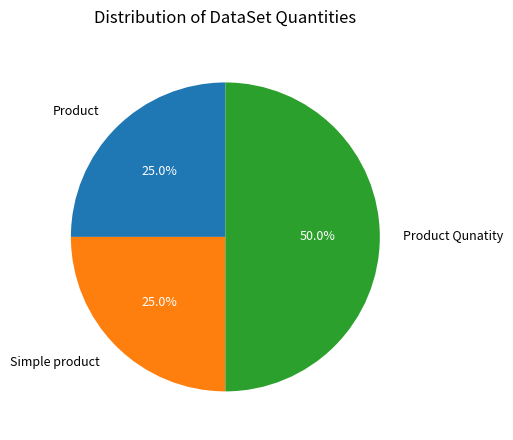

True or false: Product accounts for 25% of the total.

True